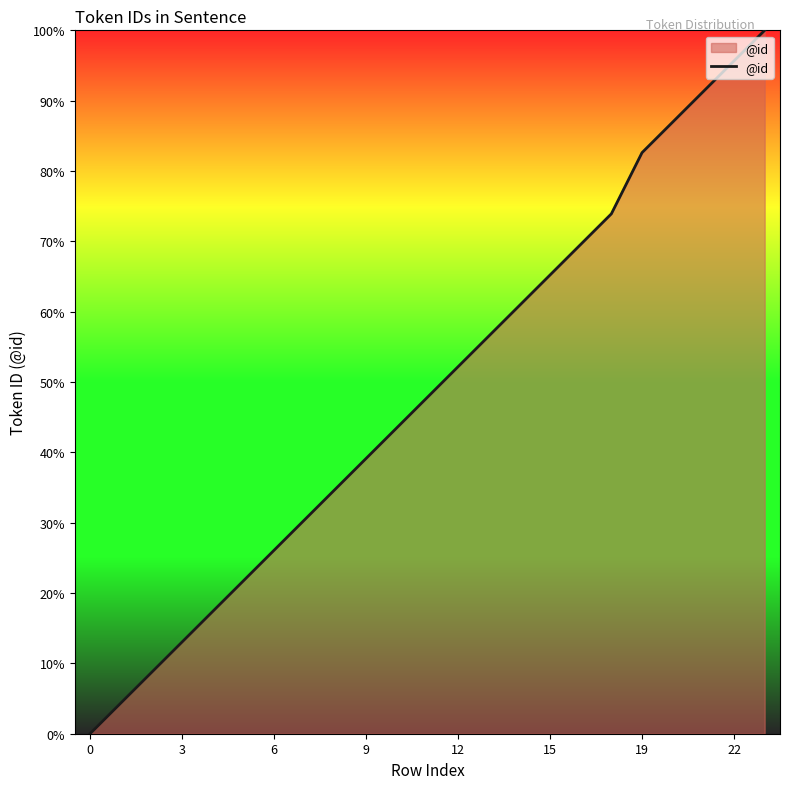

What is the maximum value shown in the chart?

100.0